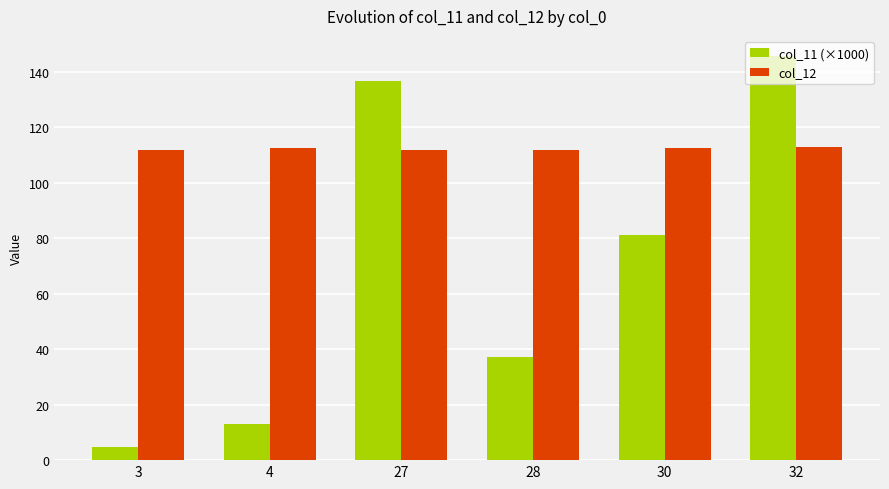

List the series in order of their peak value, lowest first.

col_12, col_11 (×1000)